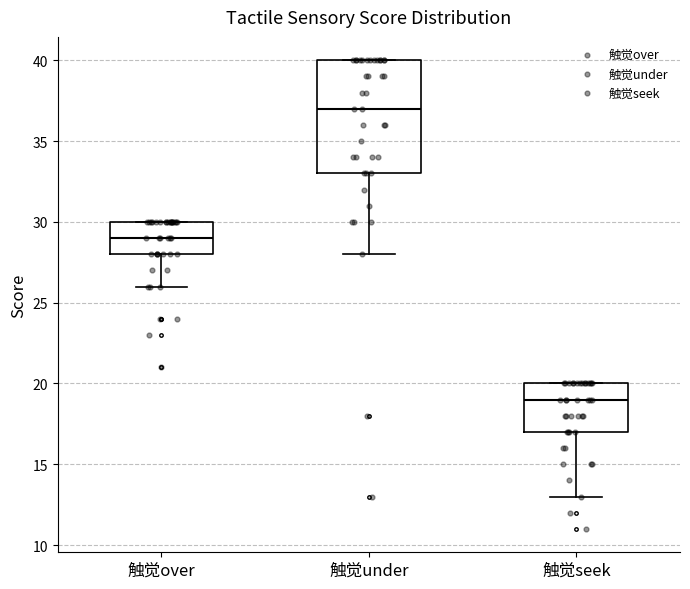

Which box has the highest median line?

触觉under